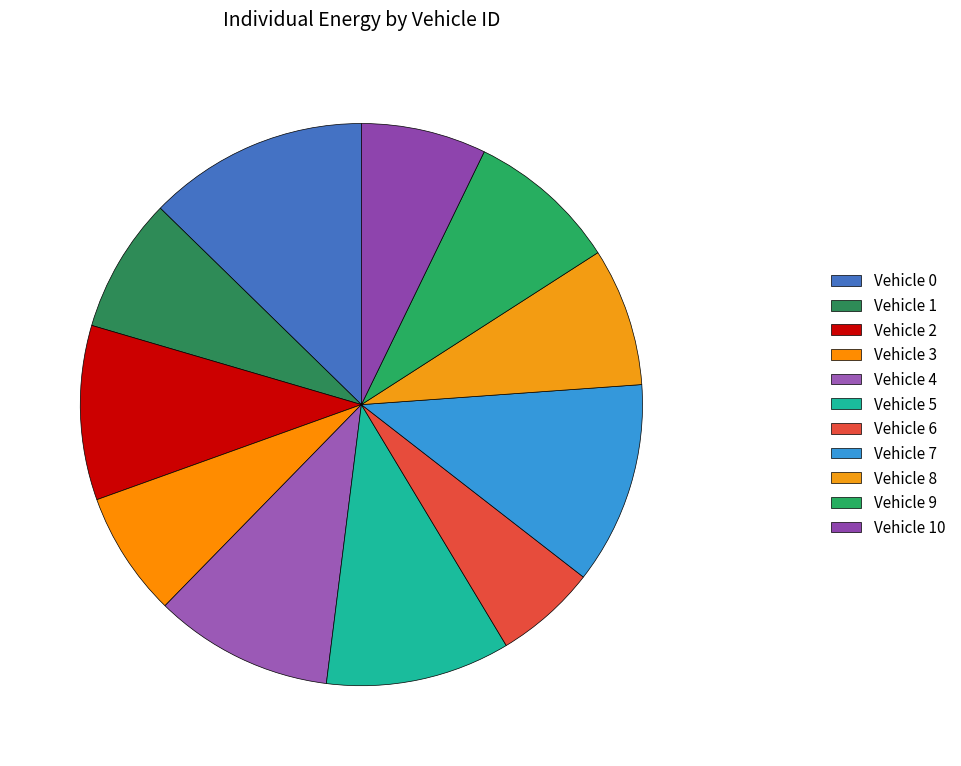

Is it true that Vehicle 3 is 7% of the pie?

True